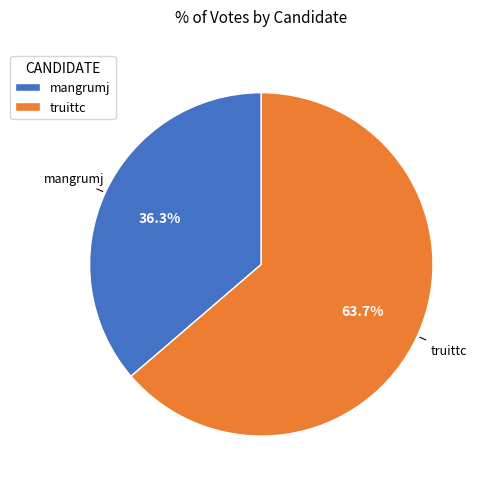

What is the smallest slice in the pie chart?

mangrumj